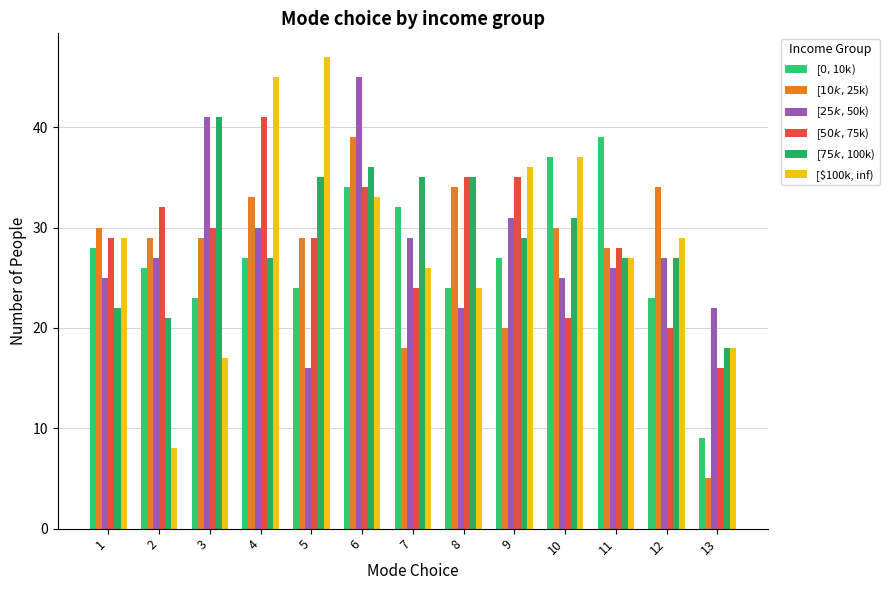

True or false: [$100k, inf) has a value of 17 at 3.

True